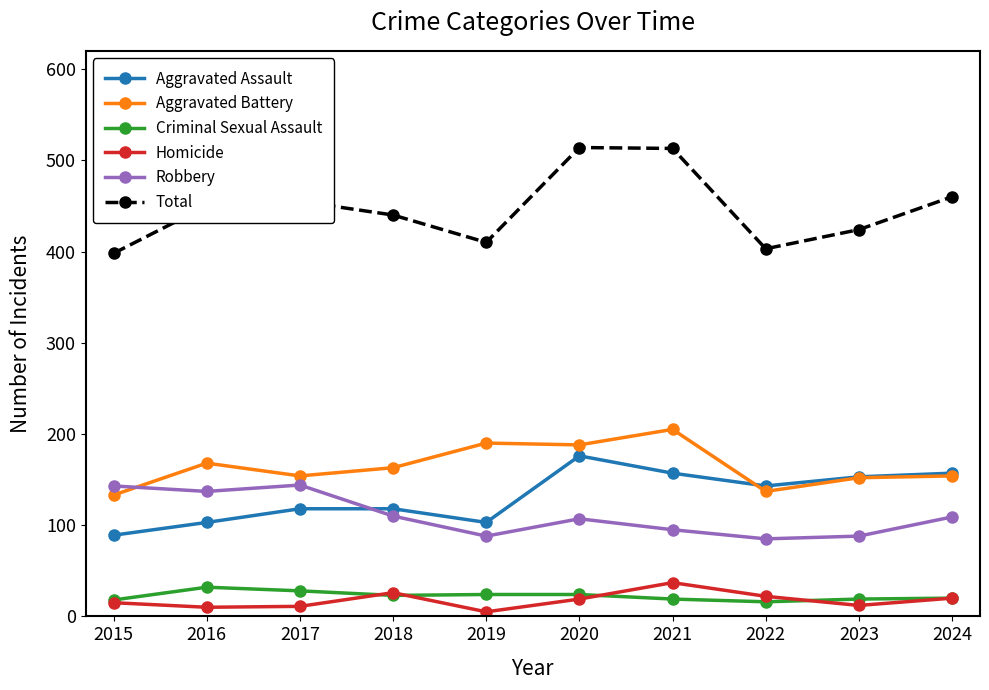

How many interior local peaks does the Robbery series have?

2